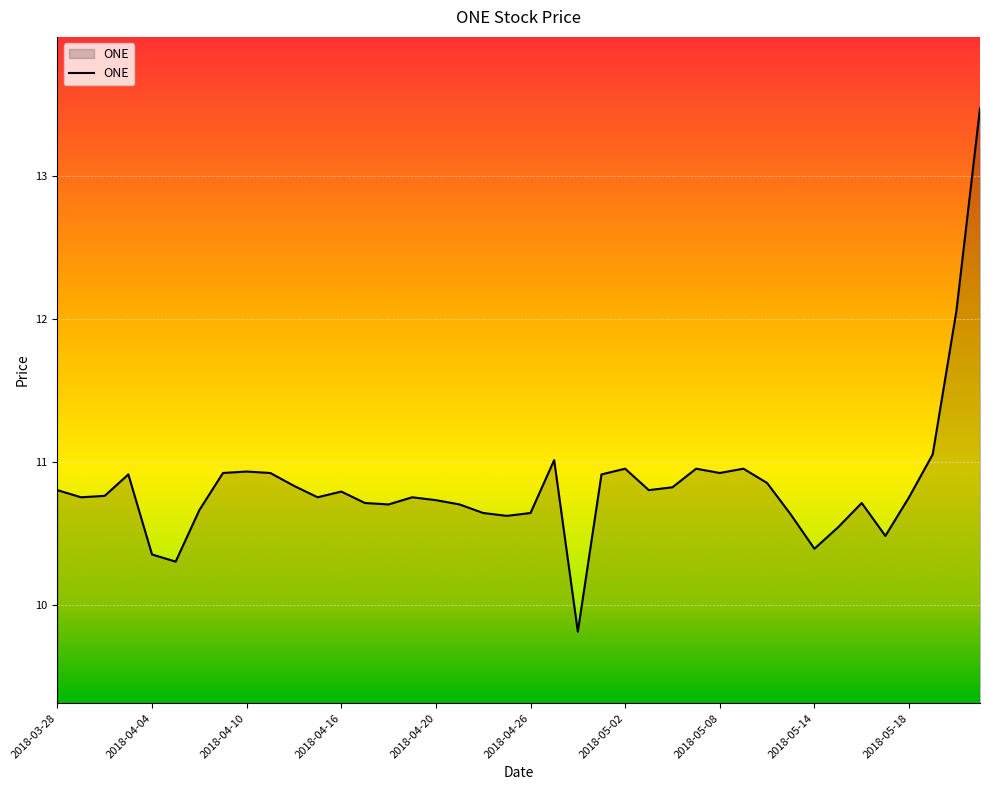

What is the difference between the maximum and minimum values?

3.7